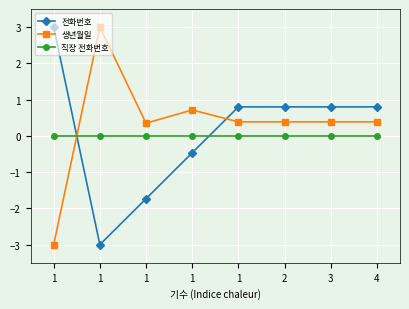

What is the difference between the highest and lowest values at 4?

0.8